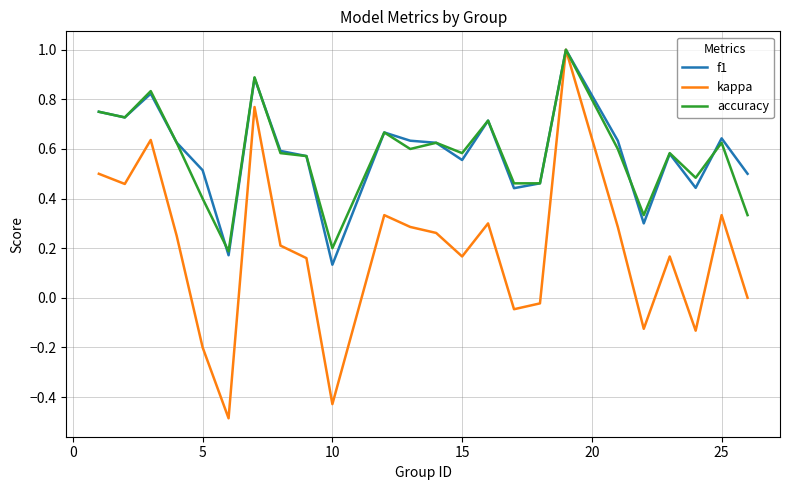

Which series has the largest range (max minus min)?

kappa